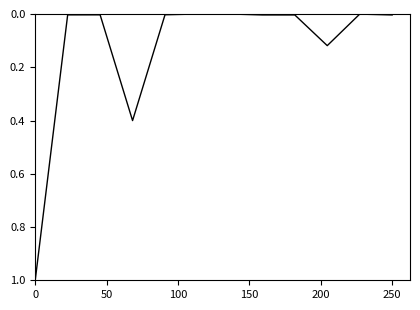

True or false: the data has more than 1 interior local peaks.

True